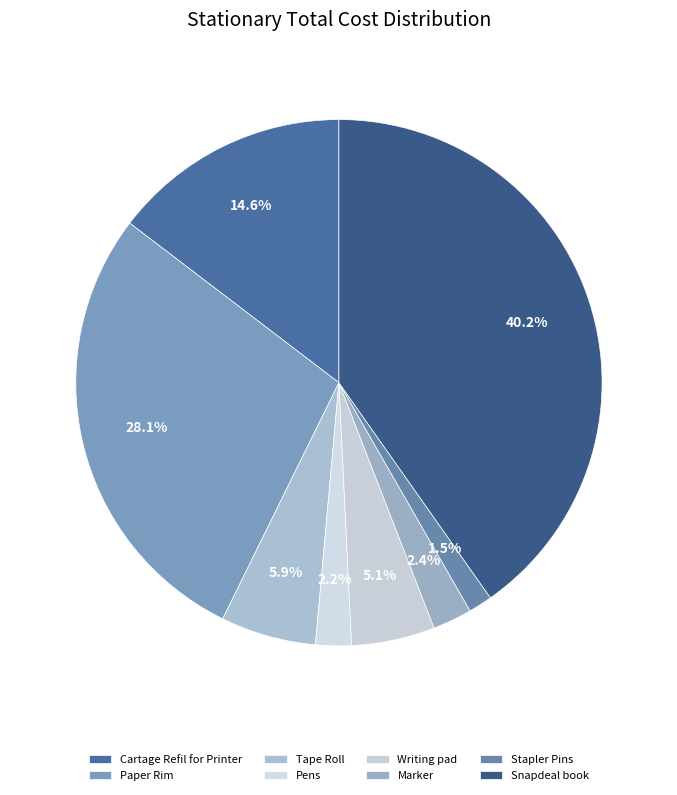

To the nearest percent, what is the difference between the largest and smallest slice percentages?

39%